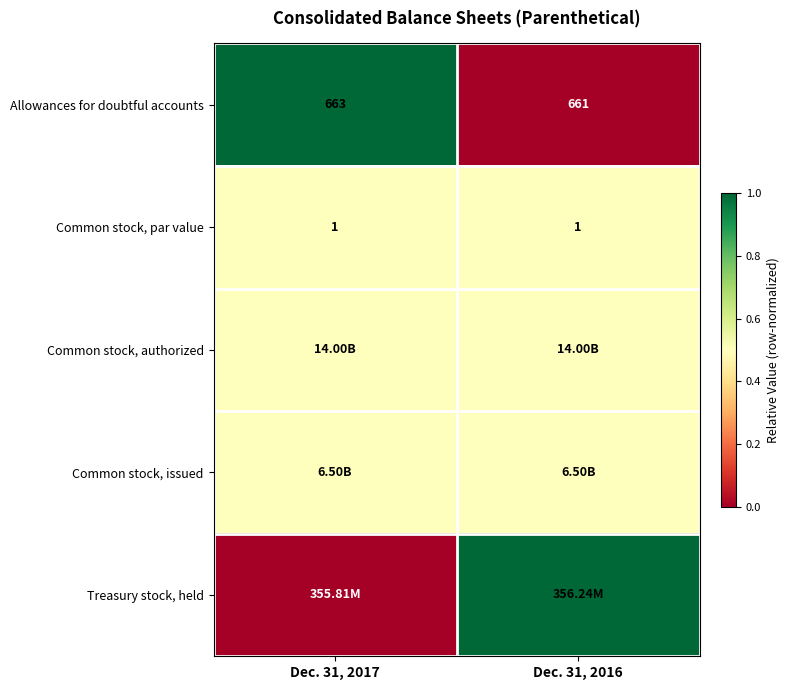

What is the sum of the Common stock, par value values at Dec. 31, 2017 and Dec. 31, 2016?

2.0